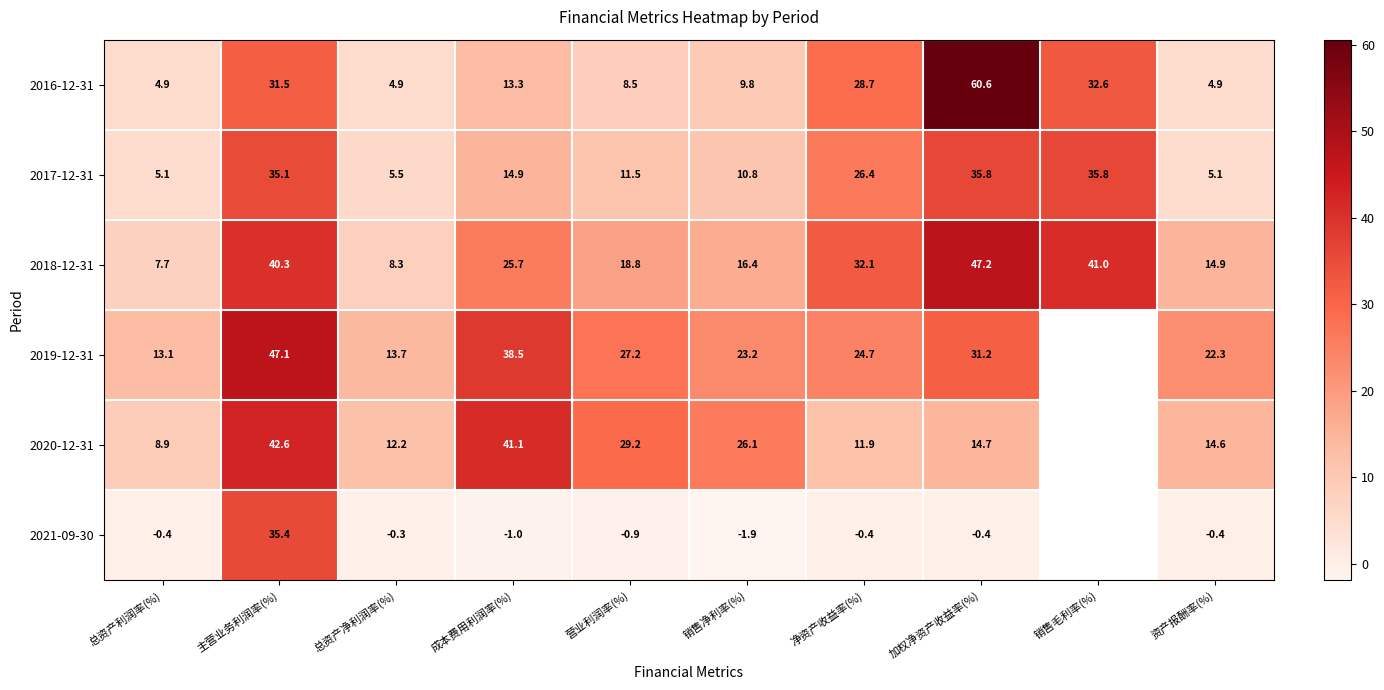

Which series changed the most between 主营业务利润率(%) and 加权净资产收益率(%)?

2021-09-30